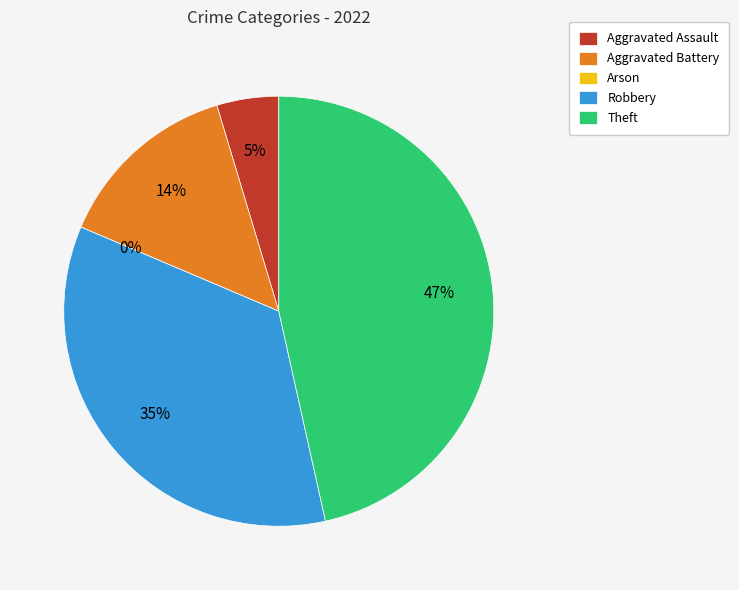

How many slices are in this pie chart?

5